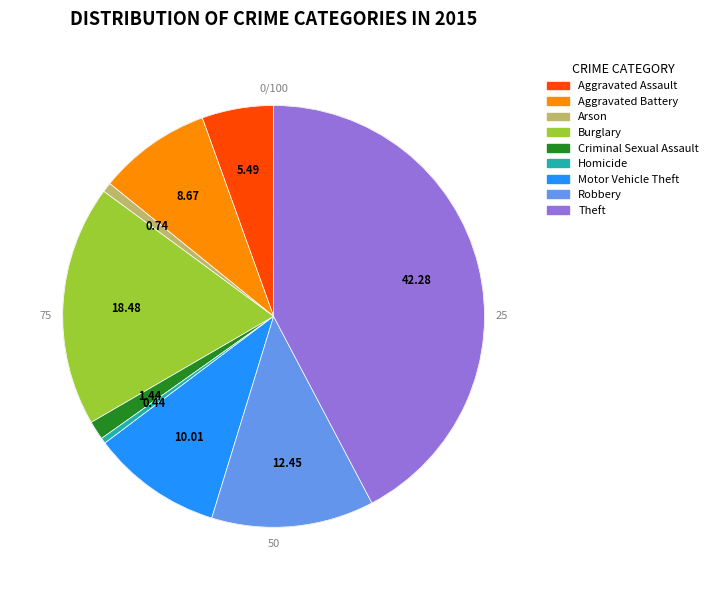

Is there a majority slice in this chart?

No